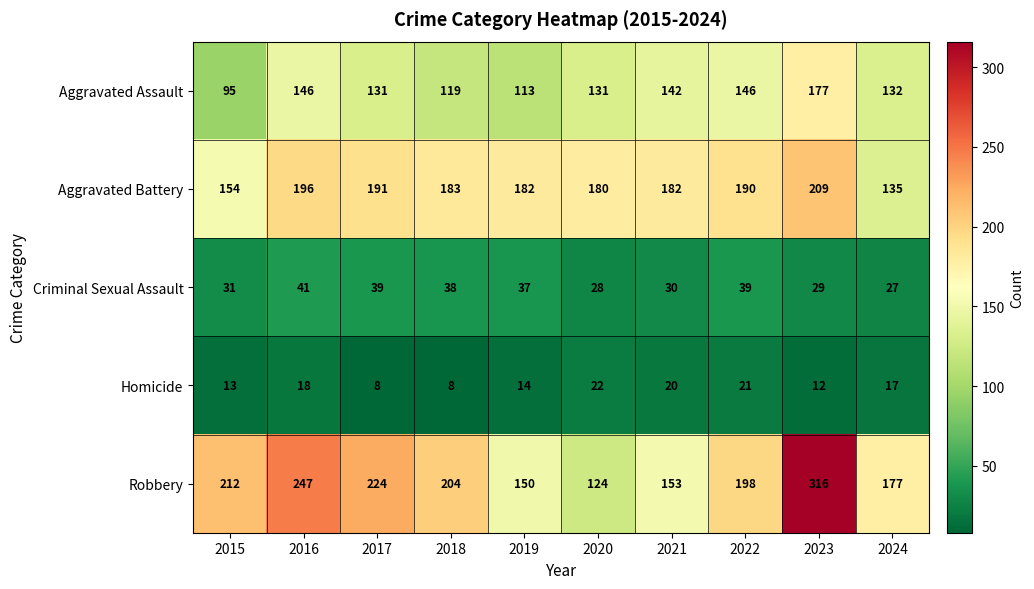

What is the sum of the Aggravated Battery values at 2019 and 2015?

336